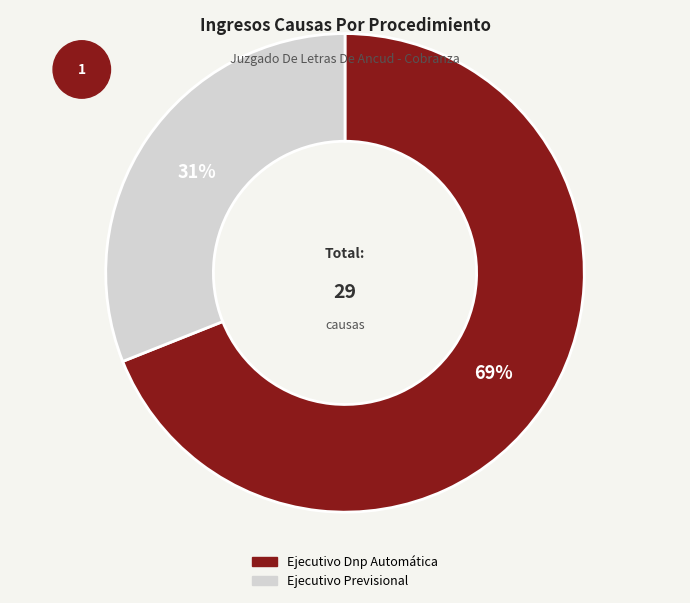

To the nearest percent, what portion does Ejecutivo Previsional represent?

31%